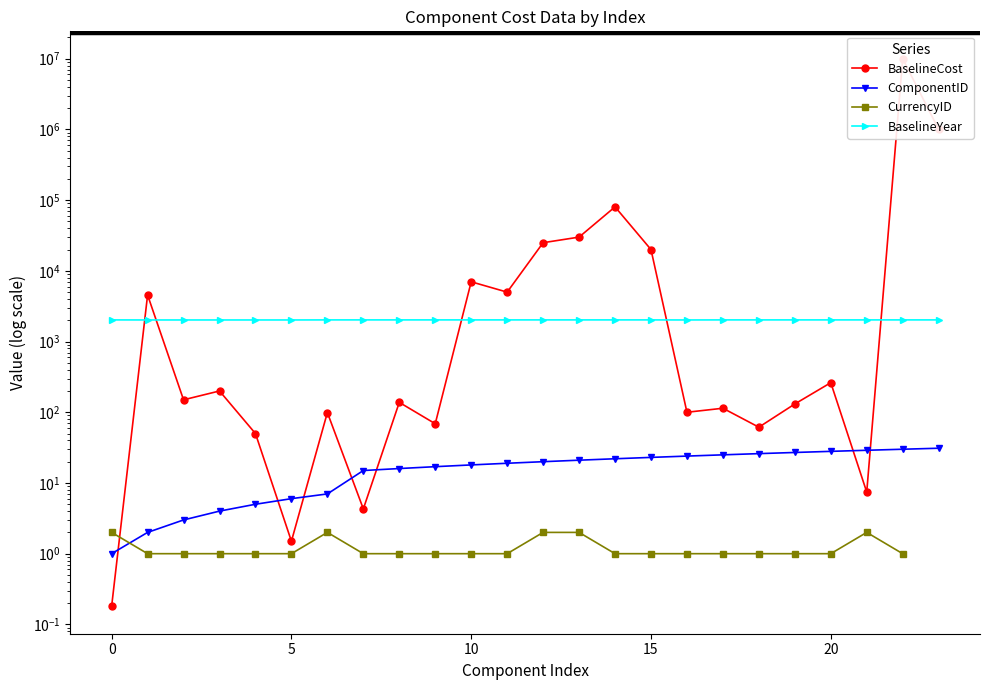

Does the chart have visible grid lines?

No